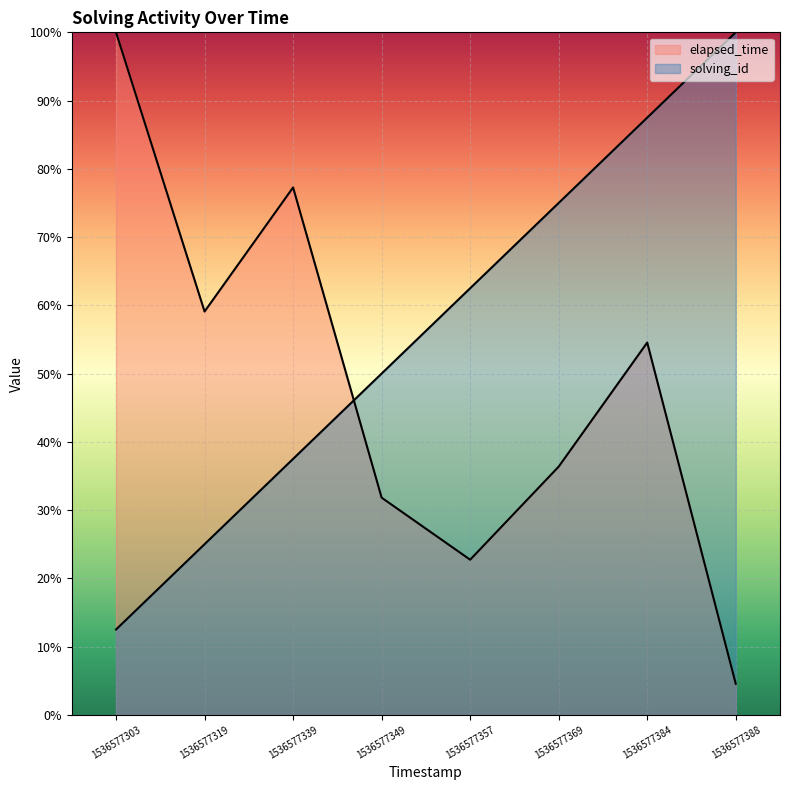

Does the chart display data point markers on the line(s)?

No